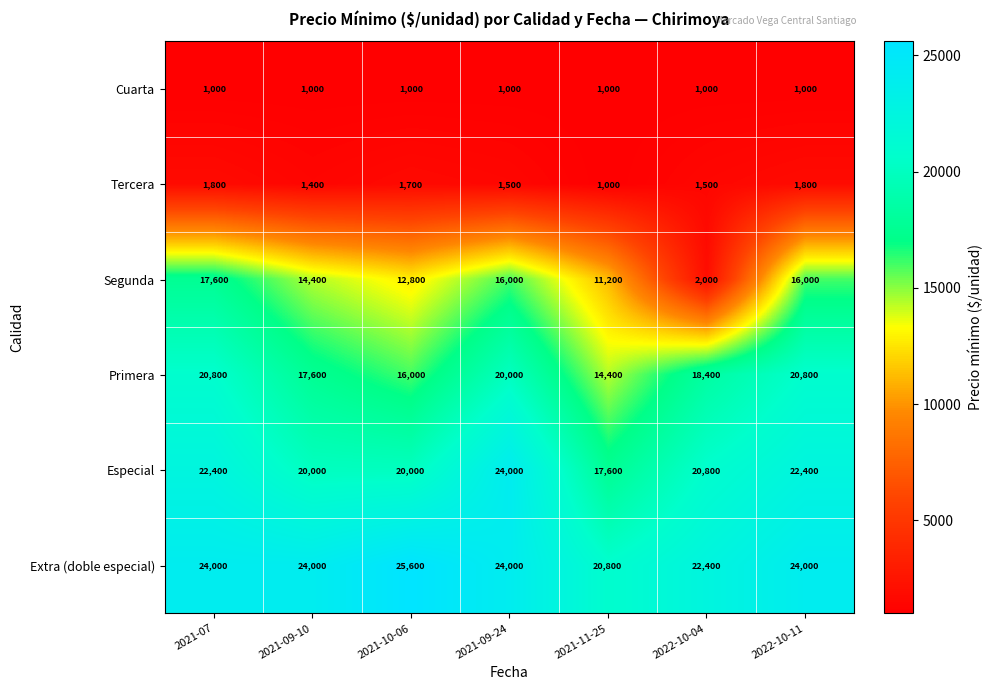

List the series in order of their peak value, highest first.

Extra (doble especial), Especial, Primera, Segunda, Tercera, Cuarta